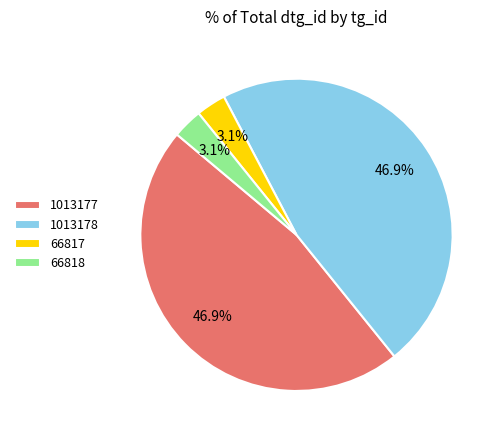

Which has a higher value, 66817 or 1013178?

1013178